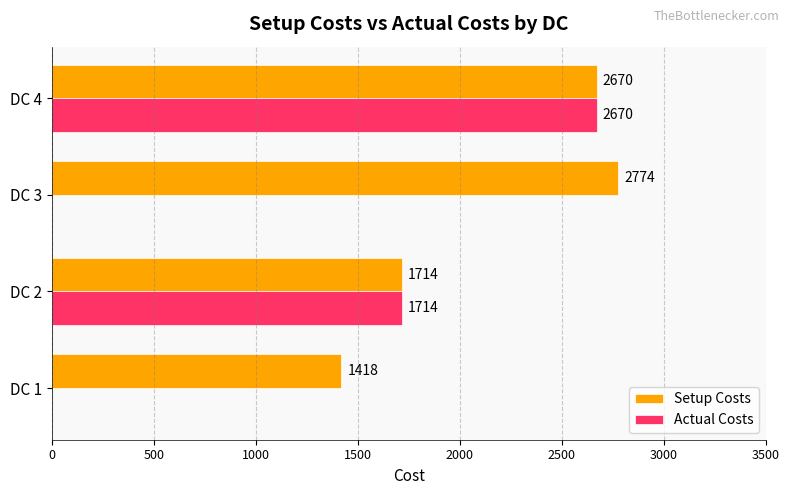

What is the sum of the Setup Costs values at DC 3 and DC 4?

5444